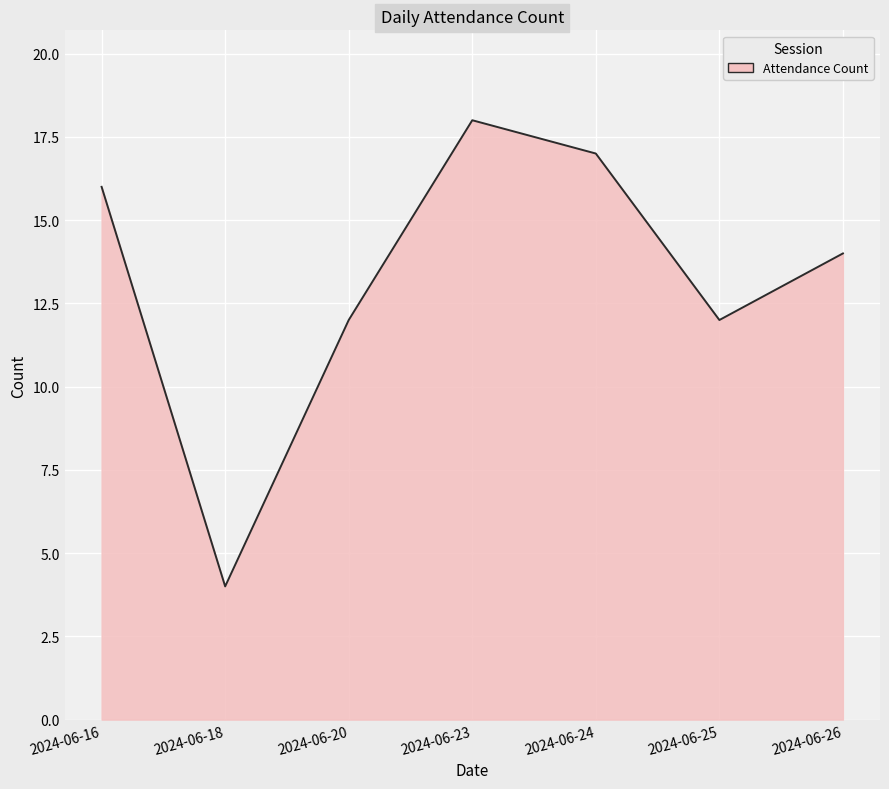

What is the change in value from 2024-06-23 to 2024-06-24?

-1